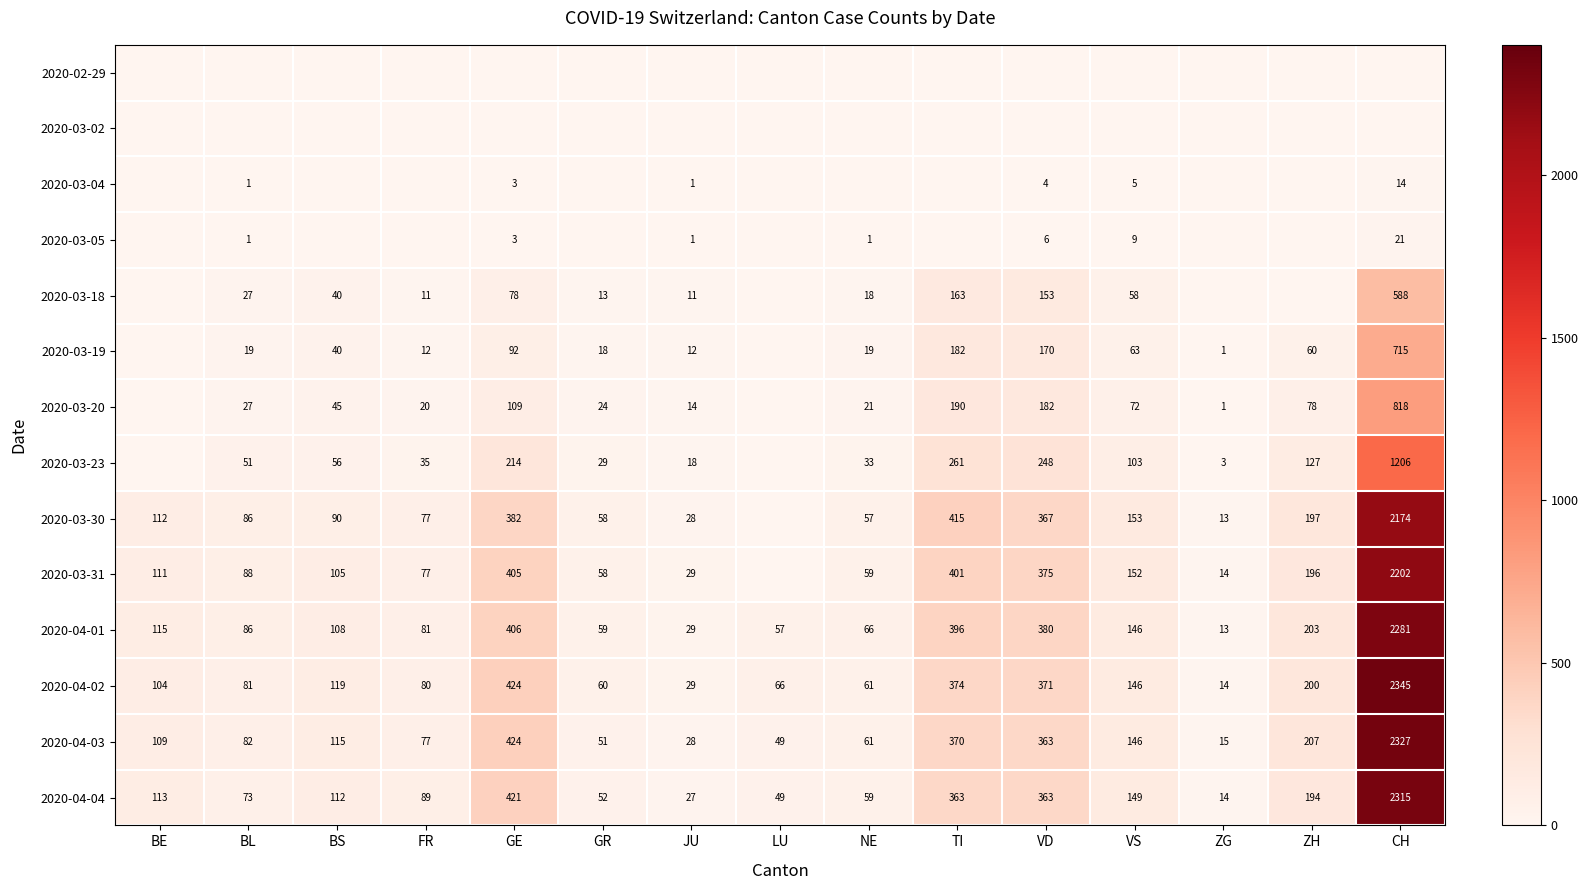

What is the difference between the second highest and minimum values in the 2020-04-01 series?

393